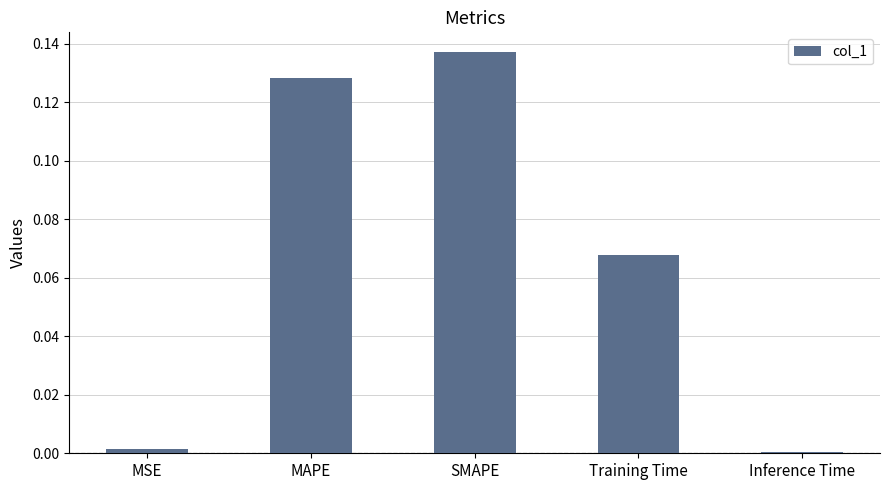

What is the sum of all values?

0.3